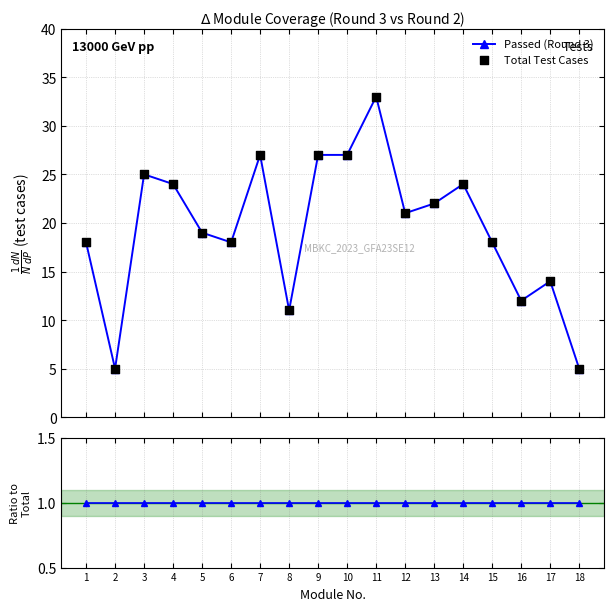

At how many categories does at least one series exceed 8?

16